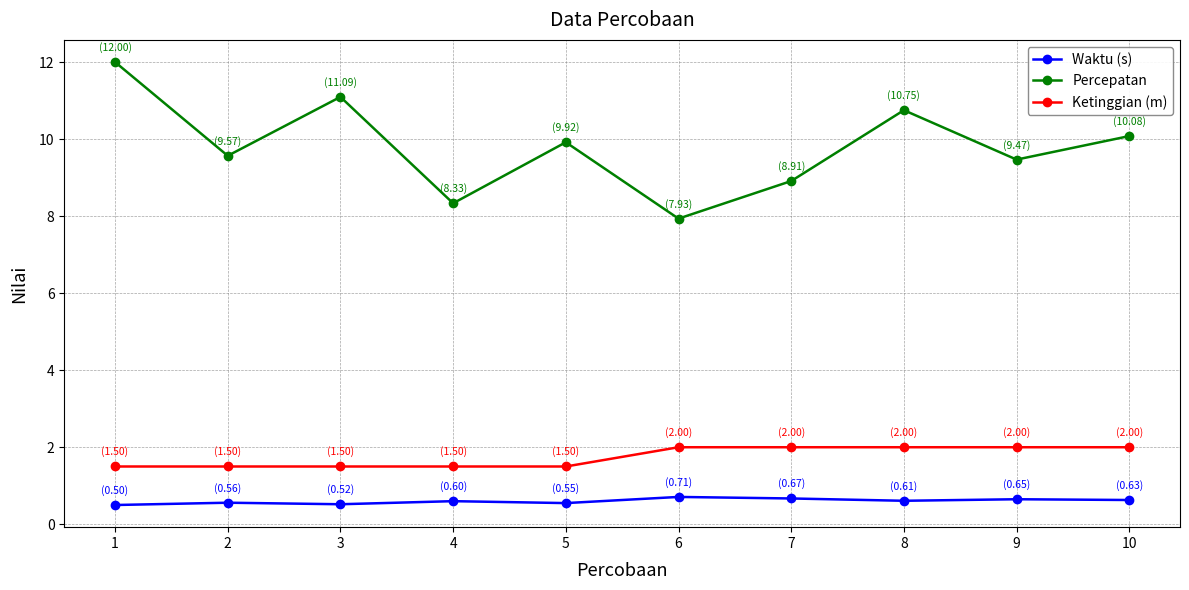

Which series changed the most between 1 and 10?

Percepatan